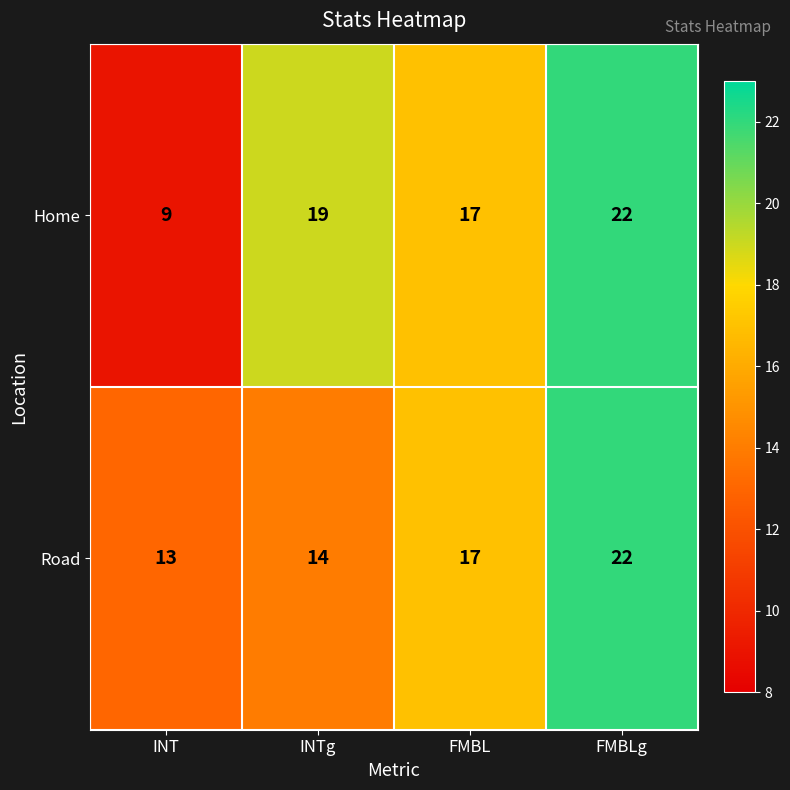

What is the greatest value displayed?

22